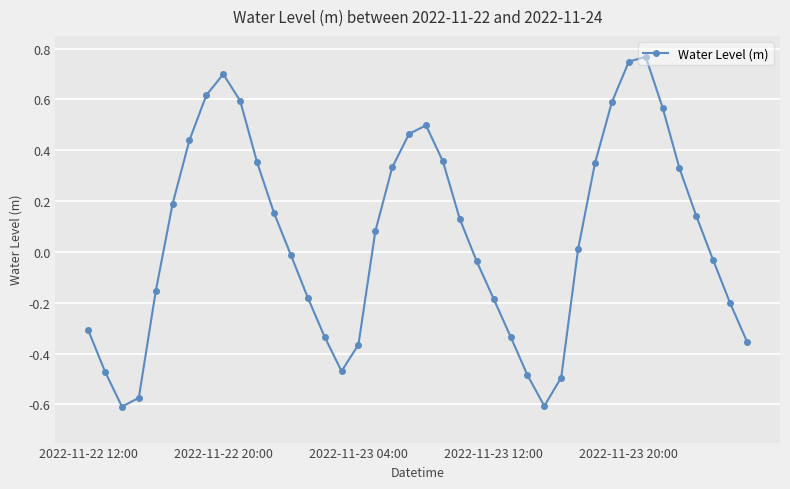

What is the difference between the maximum and second lowest values?

1.4